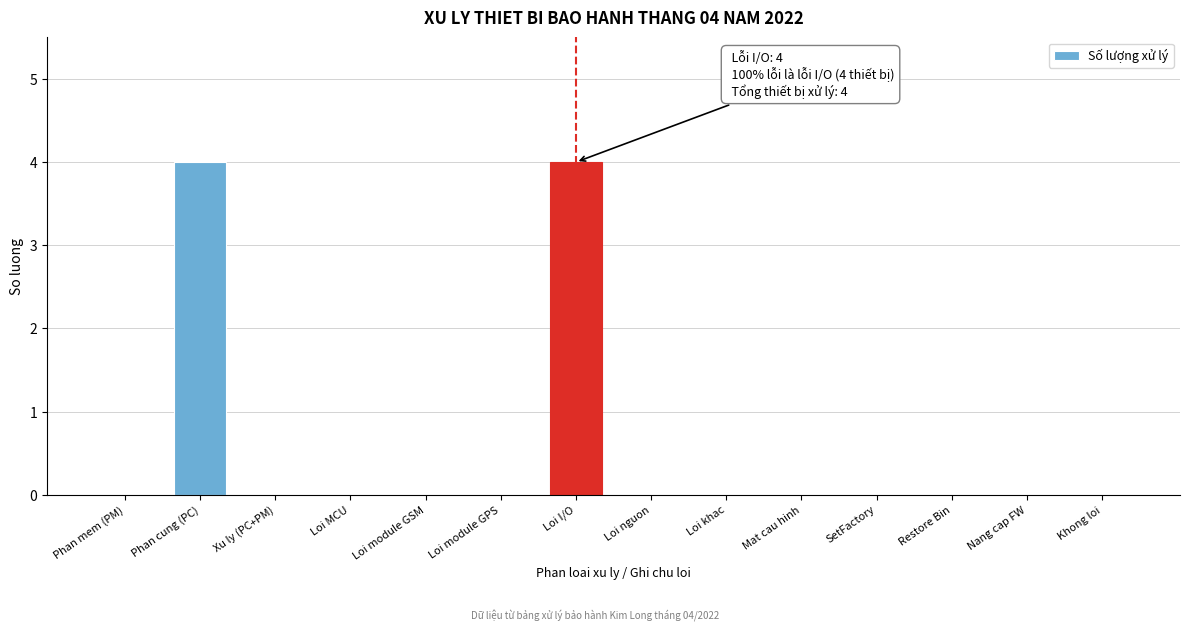

Reading left to right, transcribe all the data shown in this chart.

Phan mem (PM)=0	Phan cung (PC)=4	Xu ly (PC+PM)=0	Loi MCU=0	Loi module GSM=0	Loi module GPS=0	Loi I/O=4	Loi nguon=0	Loi khac=0	Mat cau hinh=0	SetFactory=0	Restore Bin=0	Nang cap FW=0	Khong loi=0